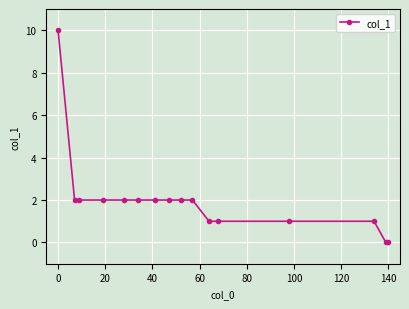

What is the value of the 11th point from the left?

1